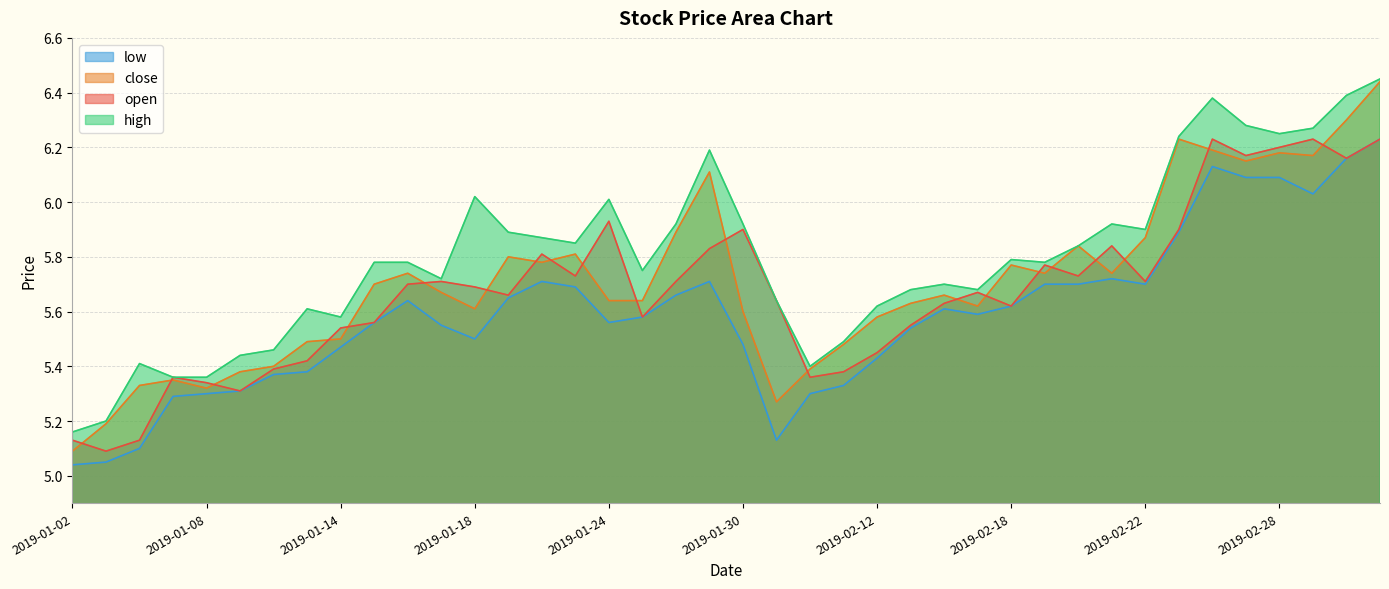

At which label is close closest to 5?

2019-01-02